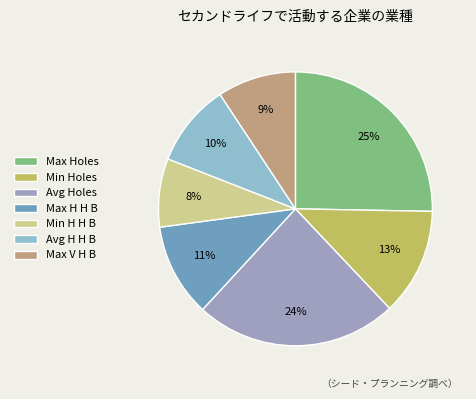

Rank the categories by value from lowest to highest.

Min H H B, Max V H B, Avg H H B, Max H H B, Min Holes, Avg Holes, Max Holes